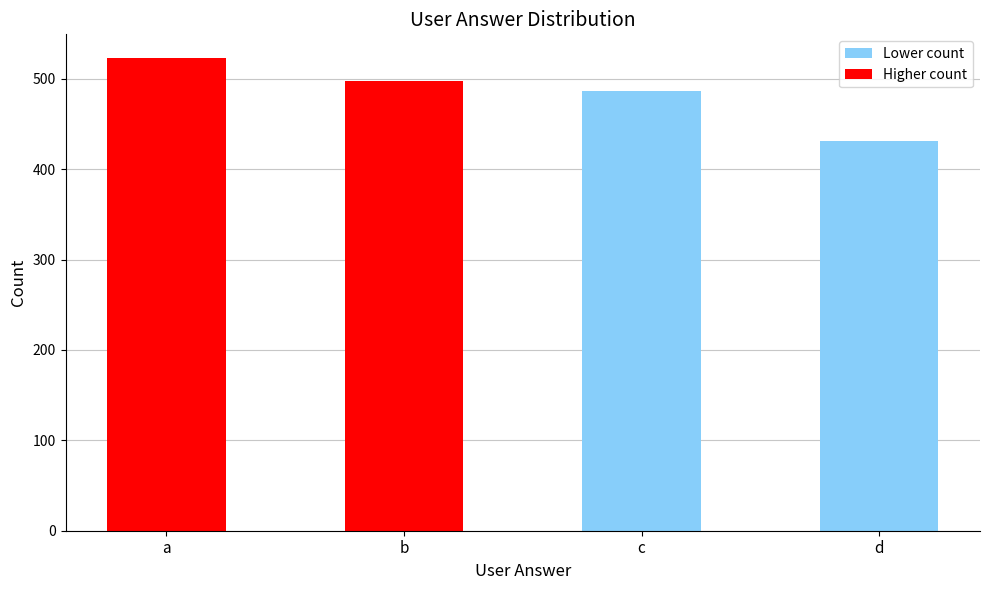

What is the change in value from b to c?

-11